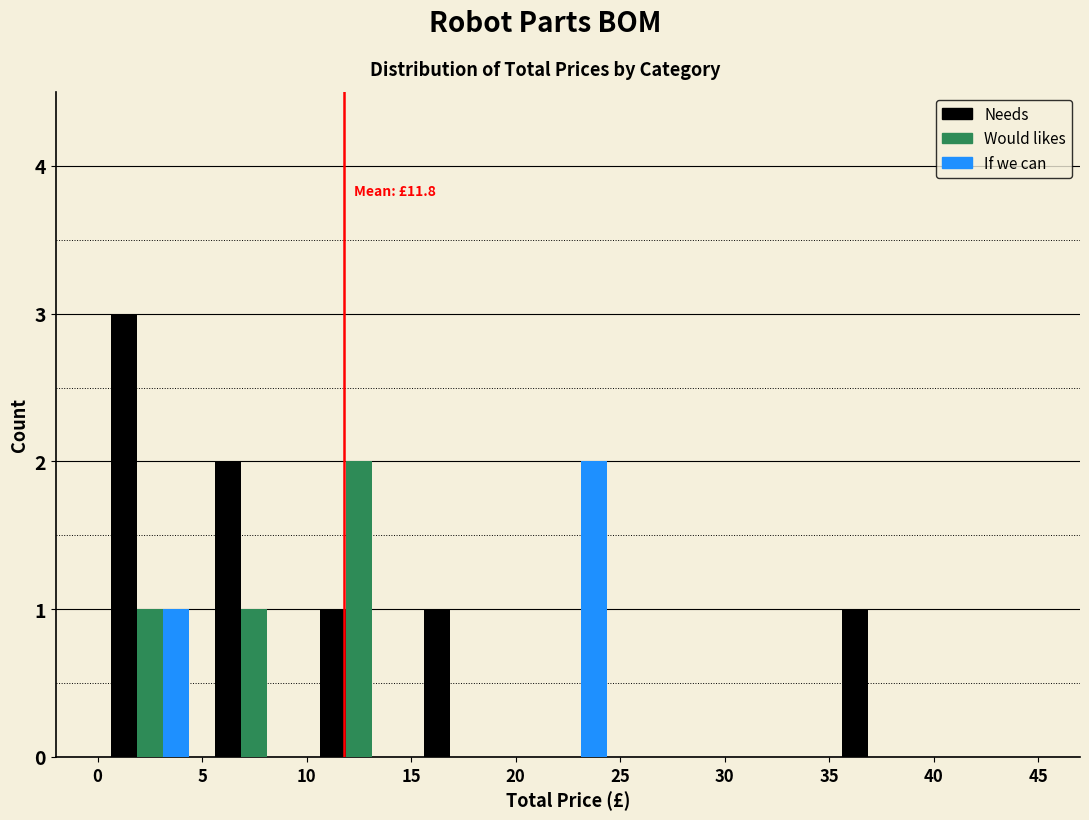

In the Would likes series, which range on the x-axis has the tallest bar?

10 to 15